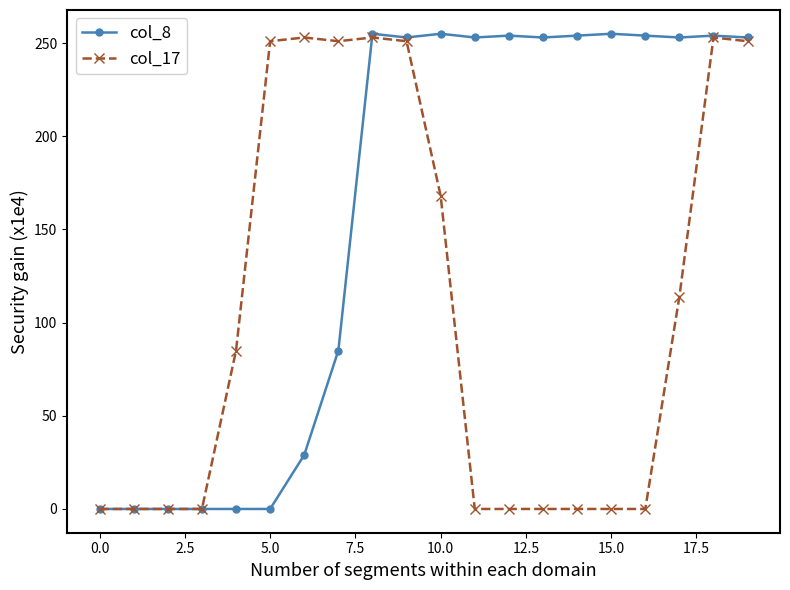

Count the number of categories in the chart.

20